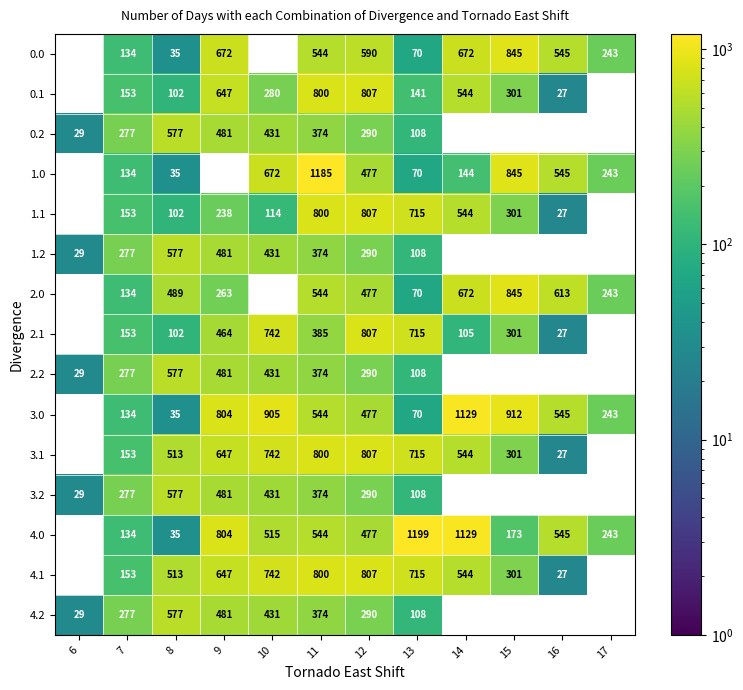

The value of 2.2 at 7 is 159. True or false?

False